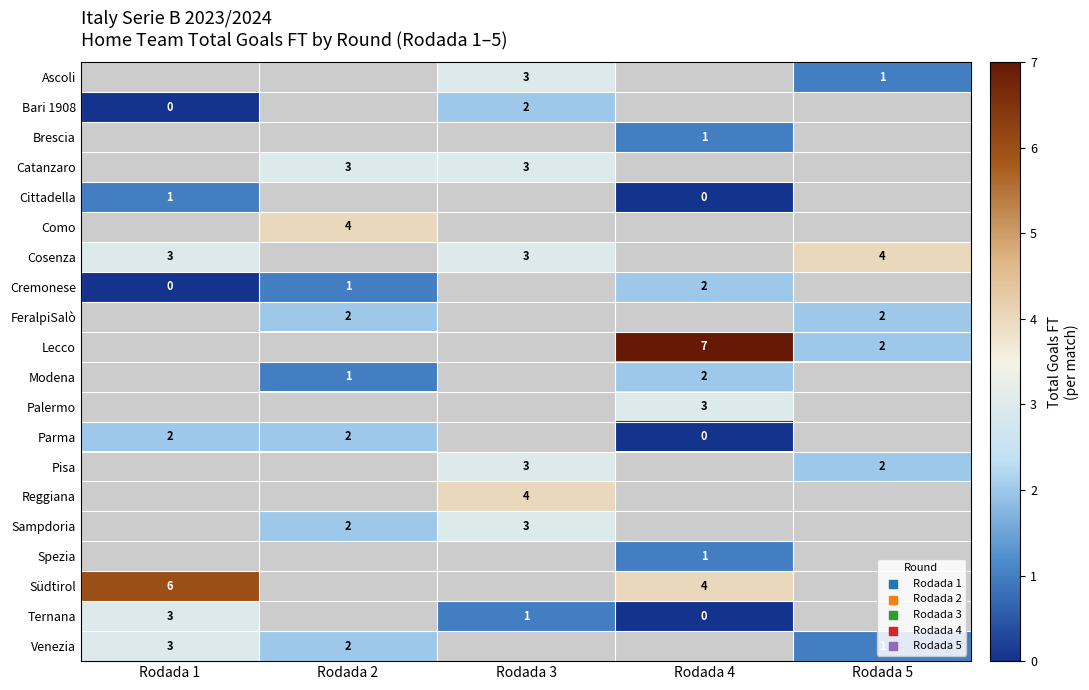

The Pisa series shows 2 at Rodada 5. True or false?

True